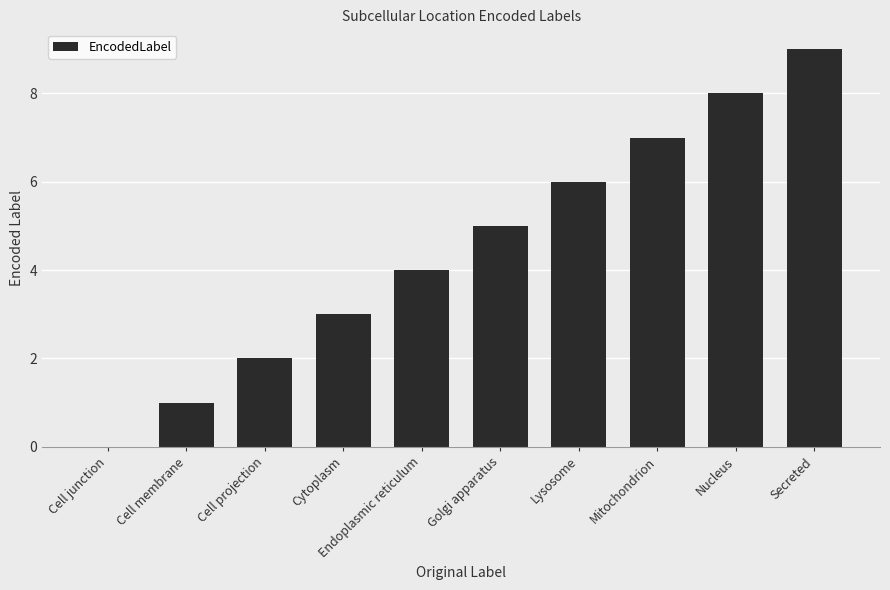

Where is the data nearest to the value 4?

Endoplasmic reticulum